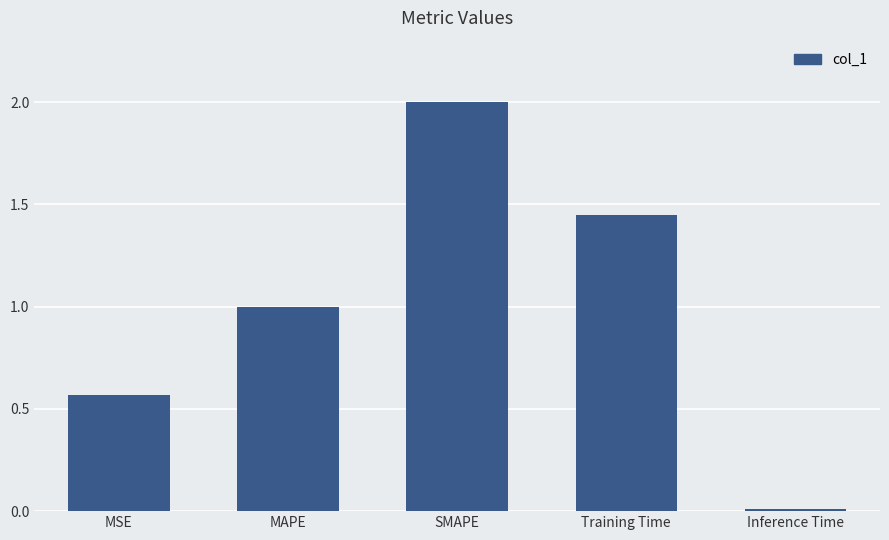

What is the difference between the values at MAPE and Training Time?

0.4